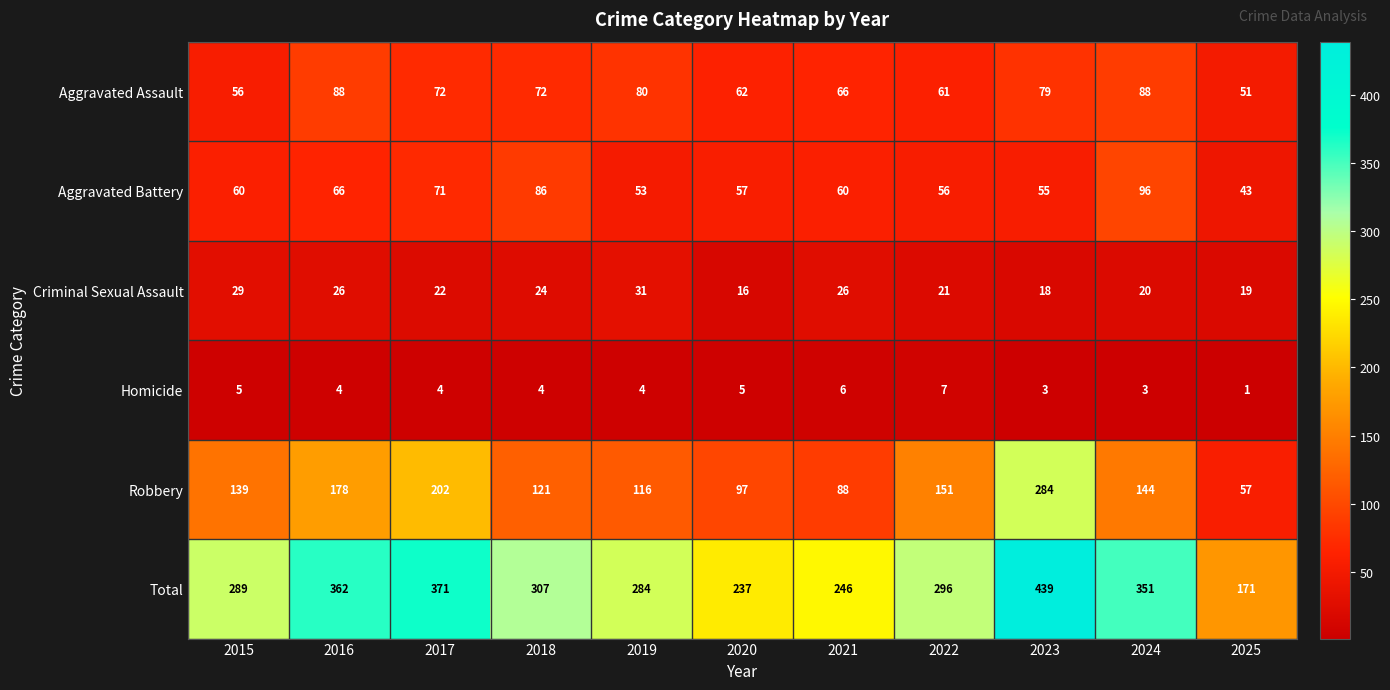

What is the maximum value for Robbery?

284